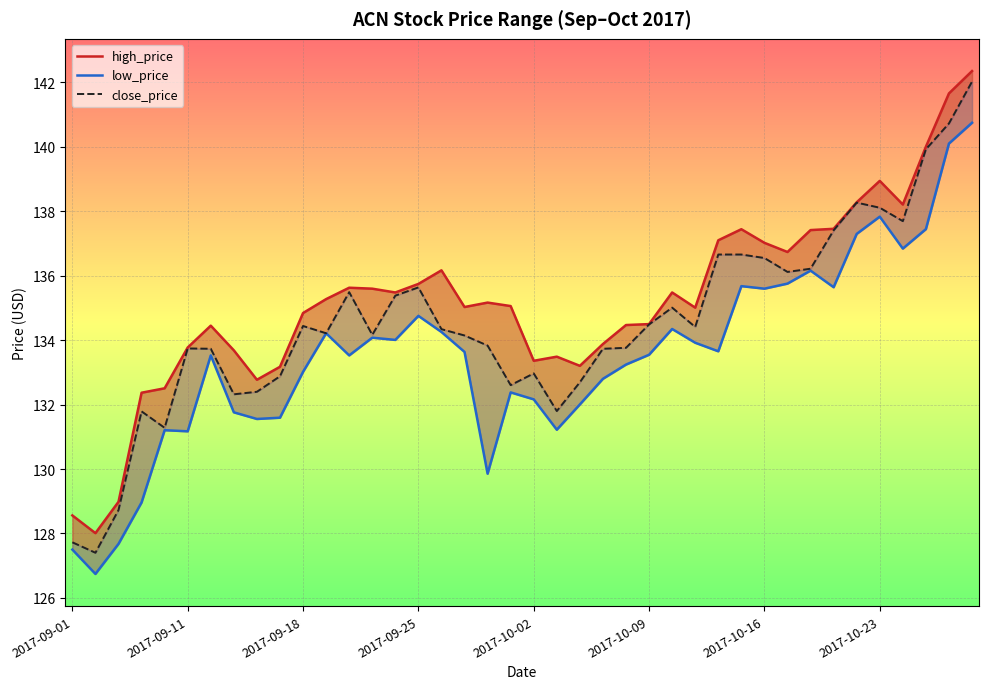

True or false: low_price has a value of 193.4 at 38.

False